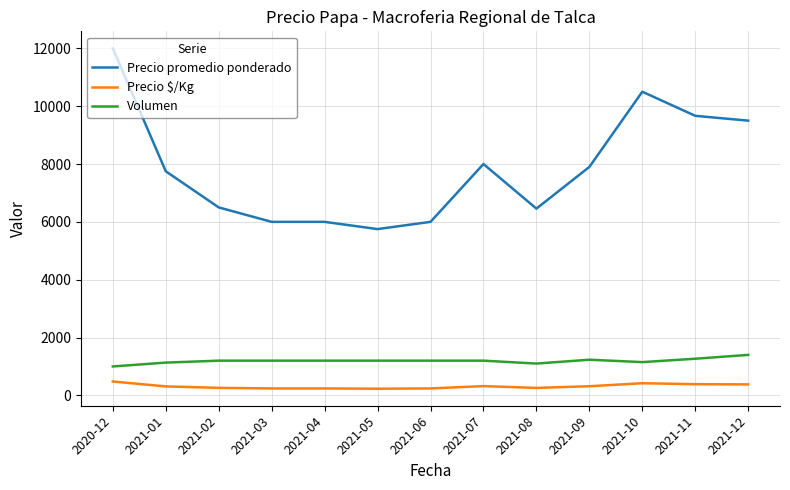

What are all the series names shown in the legend?

Precio promedio ponderado, Precio $/Kg, Volumen